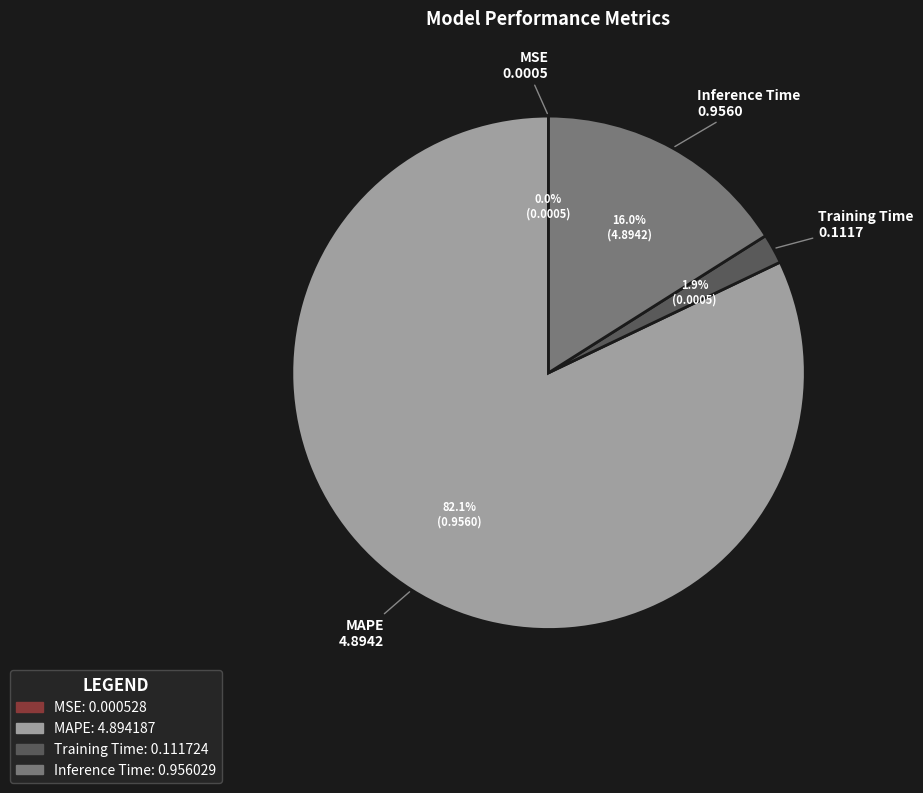

What is the largest slice in the pie chart?

MAPE